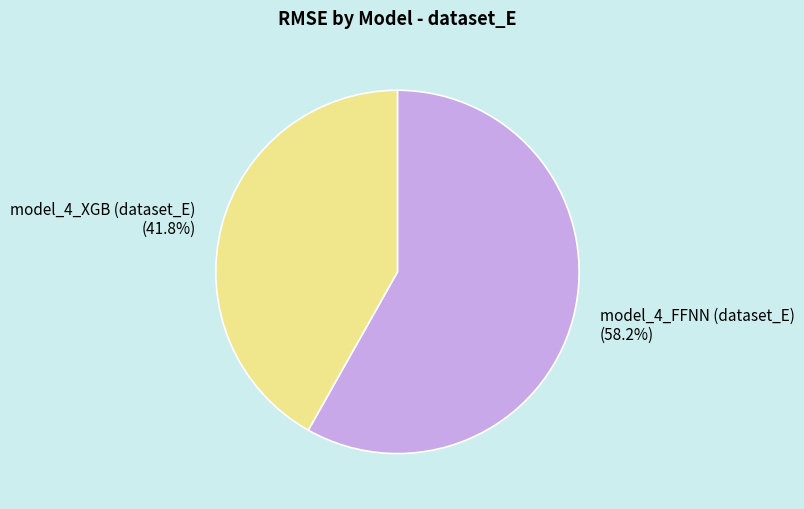

To the nearest percent, what is the difference between the largest and smallest slice percentages?

16%